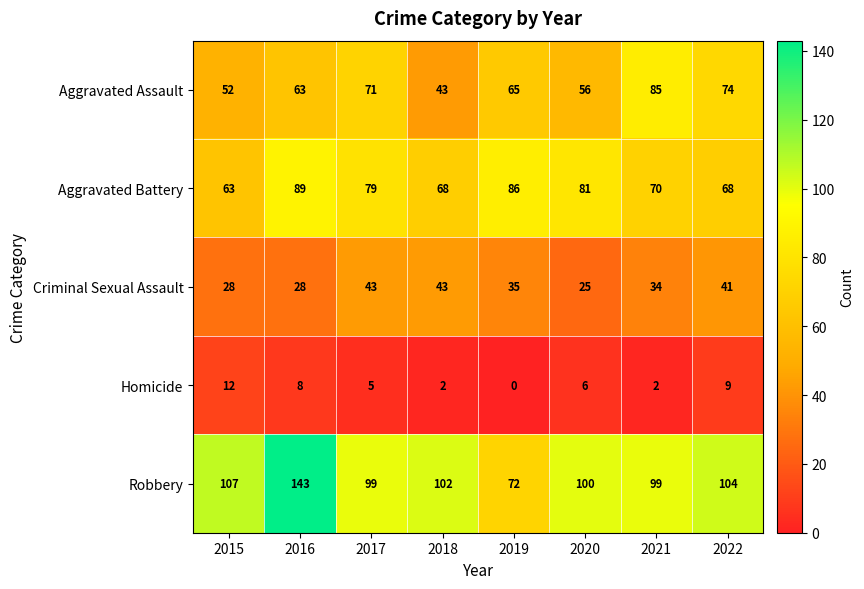

How many categories are shown in the chart?

8